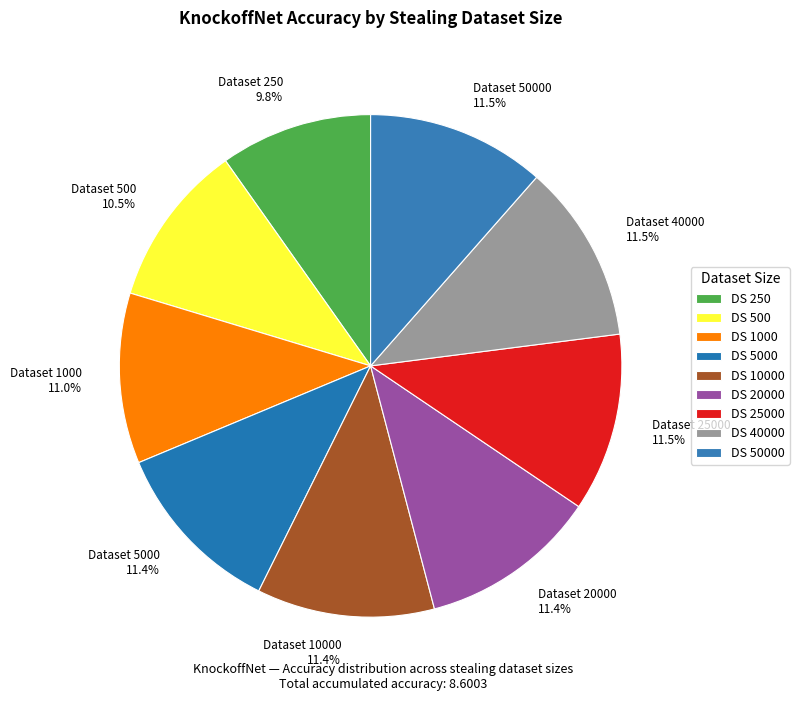

Which has a higher value, Dataset 1000 11.0% or Dataset 40000 11.5%?

Dataset 40000 11.5%